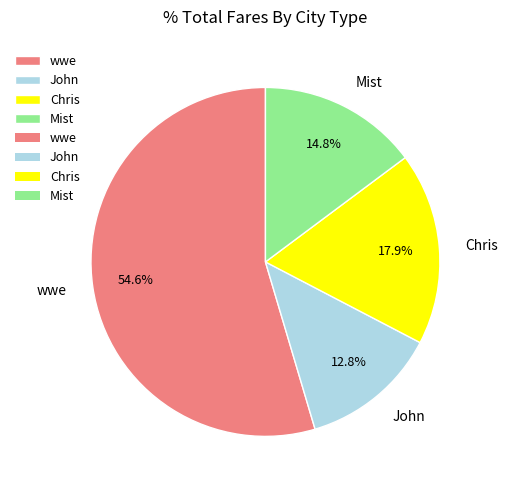

The John slice represents 13% of the pie. True or false?

True